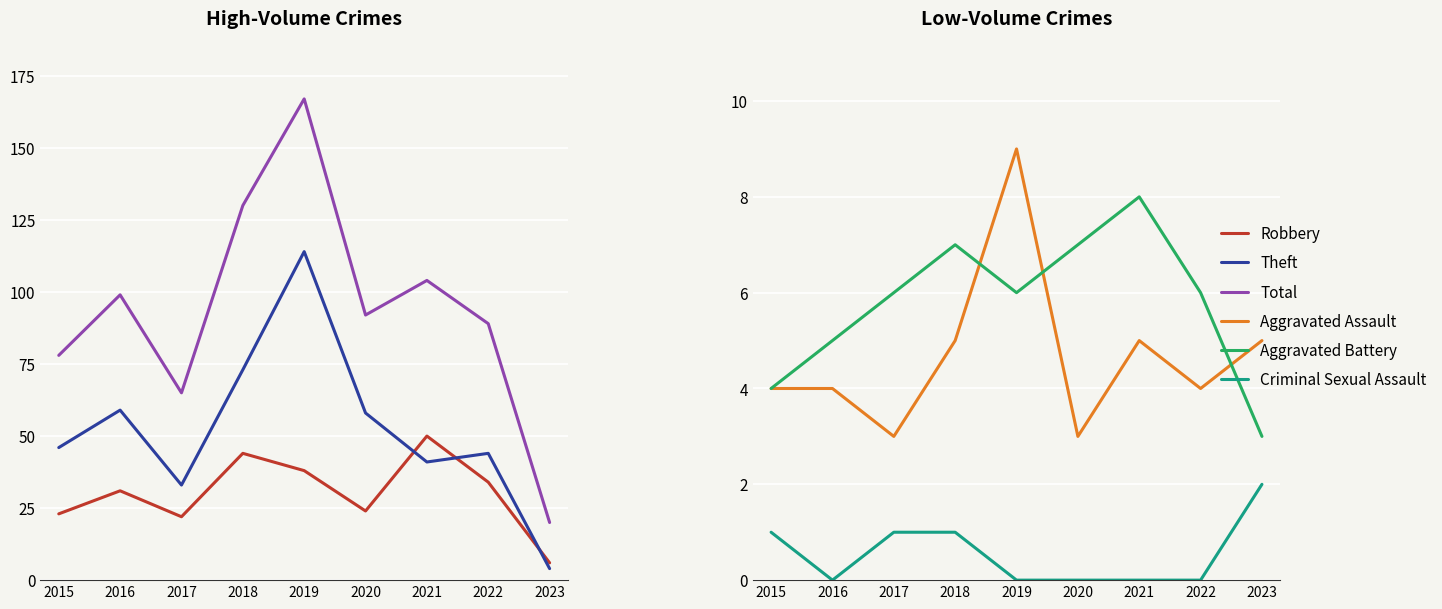

At which category does Aggravated Battery reach its first local valley?

2019